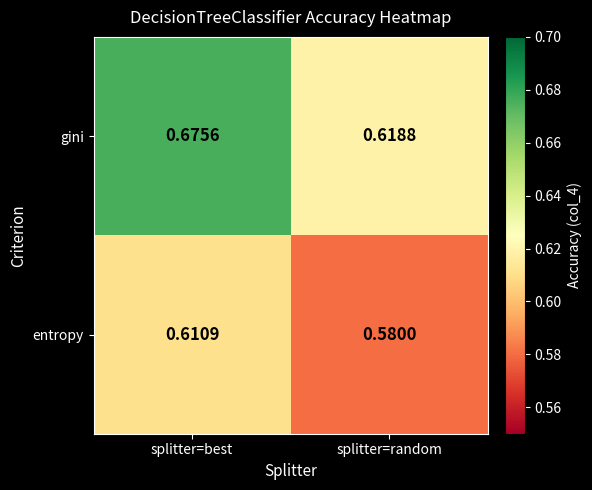

Where is entropy nearest to the value 0?

splitter=random